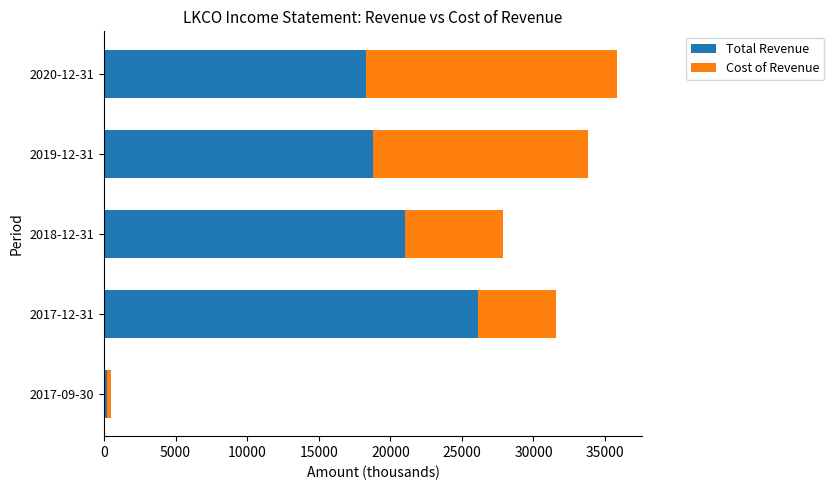

What is the difference between the second highest and second lowest values in the Total Revenue series?

2700